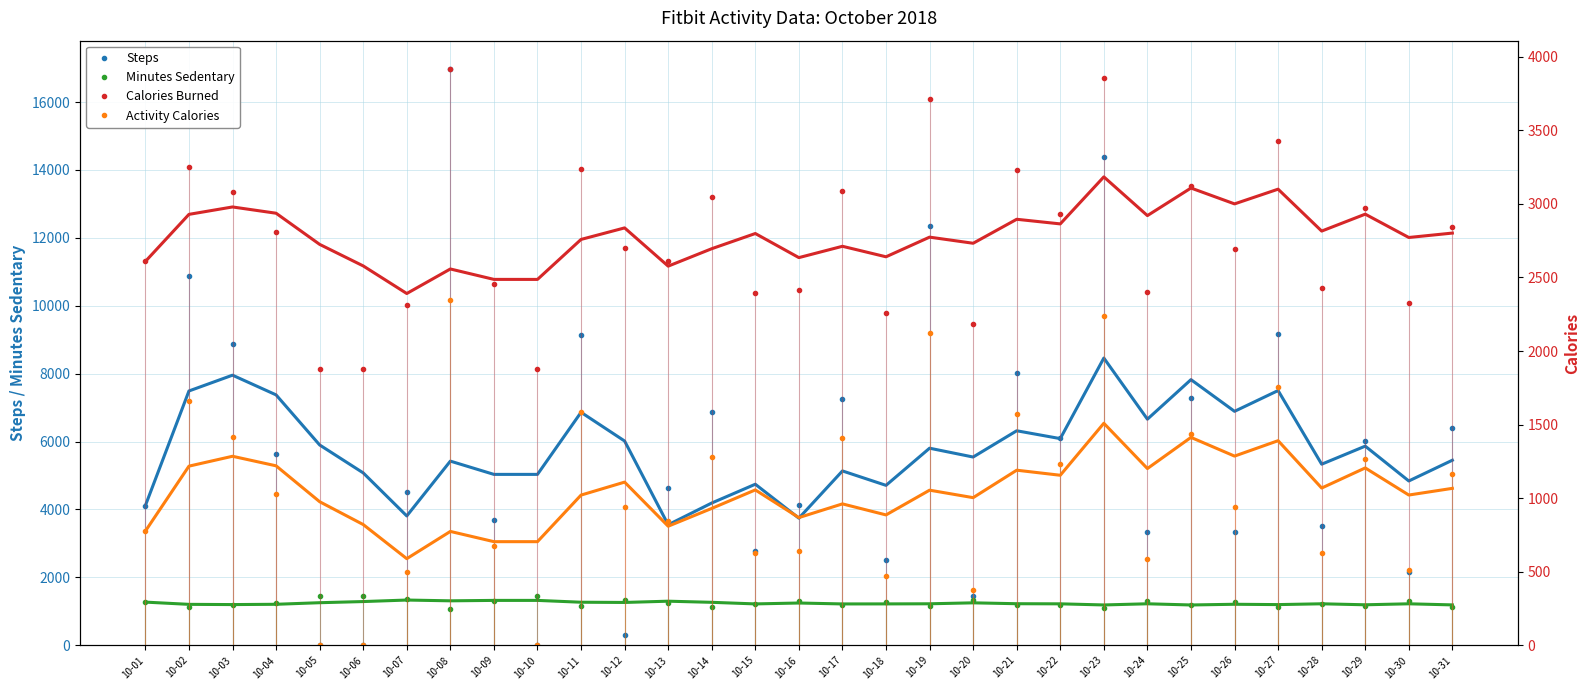

Between 10-30 and 10-07, which is larger?

10-07